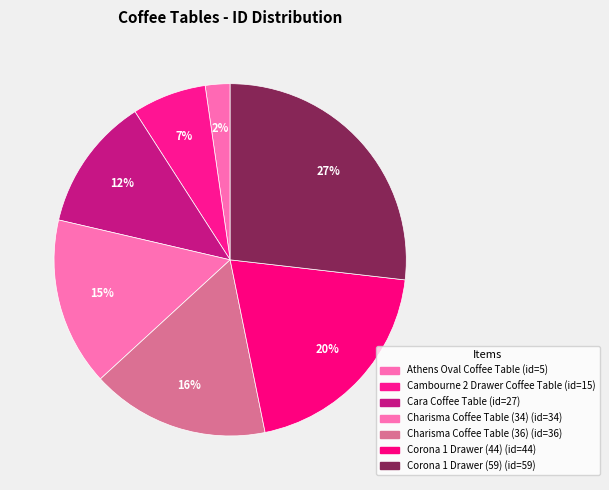

How many segments does this pie chart have?

7